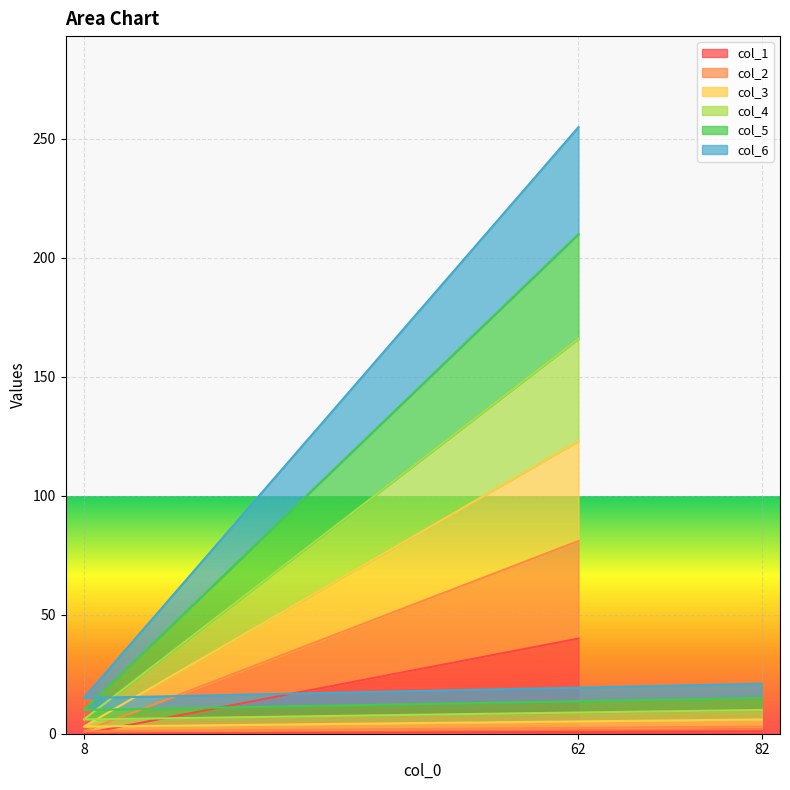

At which category is the sum across all series the highest?

62